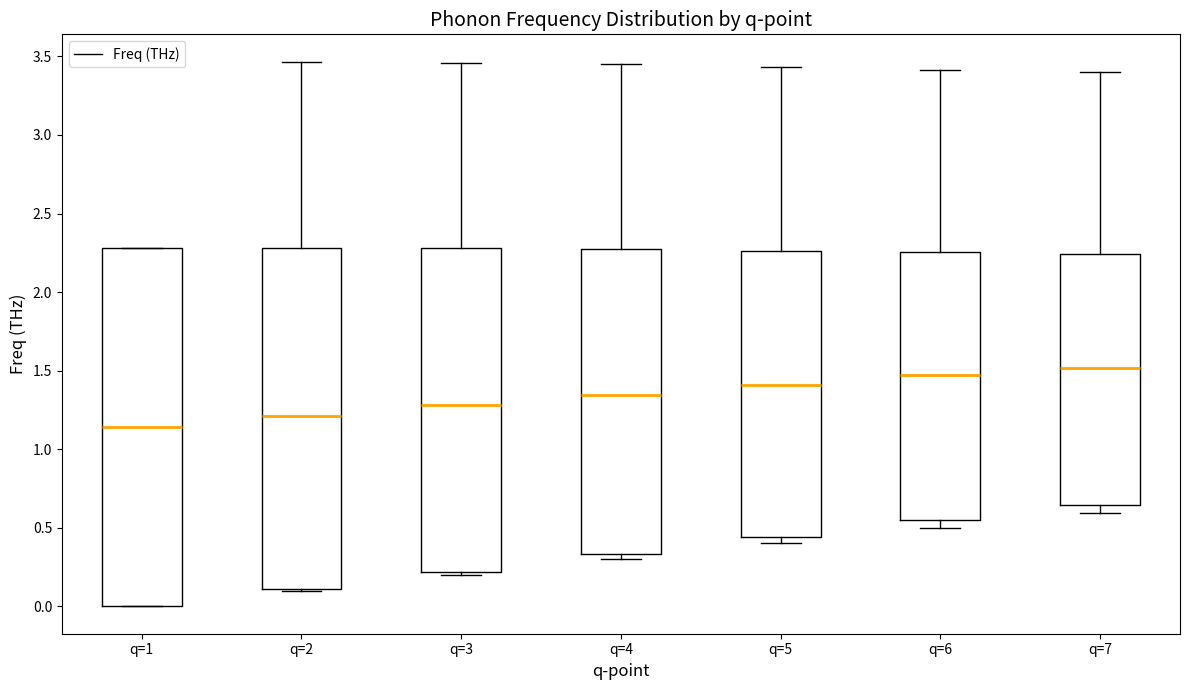

Reading left to right, transcribe this box plot: for each box, give where its median line is, the range the box spans, and where its two whiskers end, as read against the y-axis. The values are not printed on the chart, so give them approximately, as read against the axis.

q=1: median 1.15, box 0.00 to 2.30, whiskers 0.00 to 2.30
q=2: median 1.20, box 0.10 to 2.30, whiskers 0.10 to 3.45
q=3: median 1.30, box 0.20 to 2.30, whiskers 0.20 (just below the box's lower edge) to 3.45
q=4: median 1.35, box 0.35 to 2.25, whiskers 0.30 to 3.45
q=5: median 1.40, box 0.45 to 2.25, whiskers 0.40 to 3.45
q=6: median 1.50, box 0.55 to 2.25, whiskers 0.50 to 3.40
q=7: median 1.50, box 0.65 to 2.25, whiskers 0.60 to 3.40